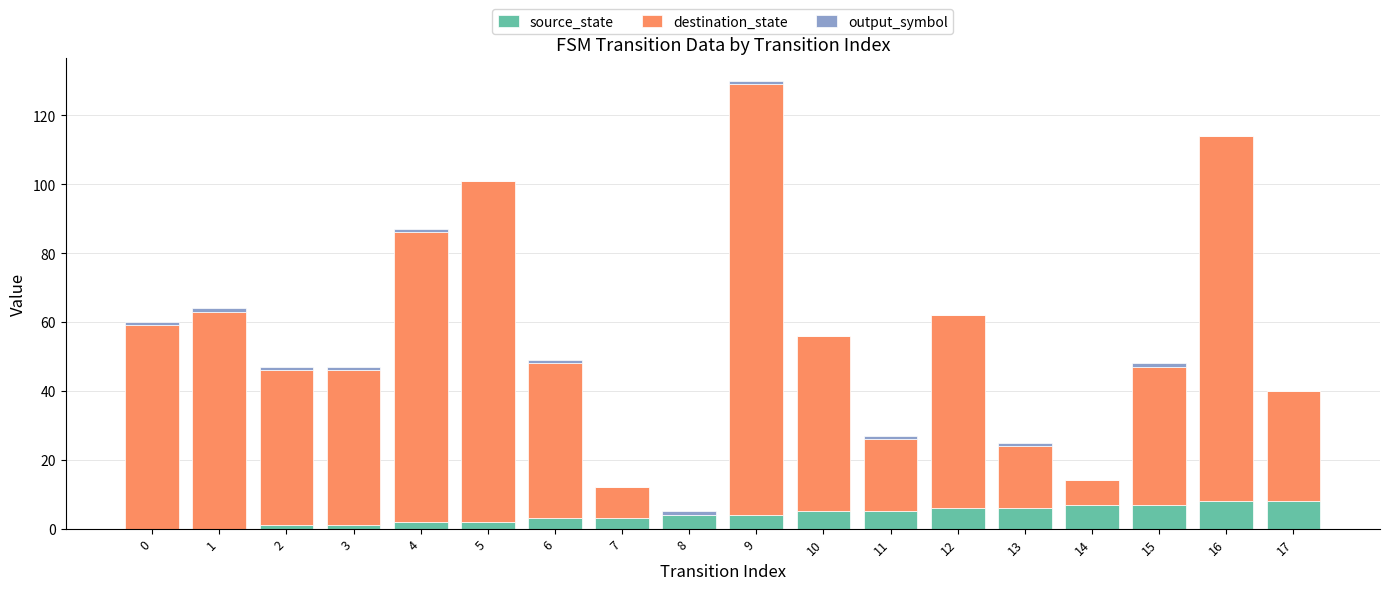

Is it true that source_state equals 8 at 17?

True